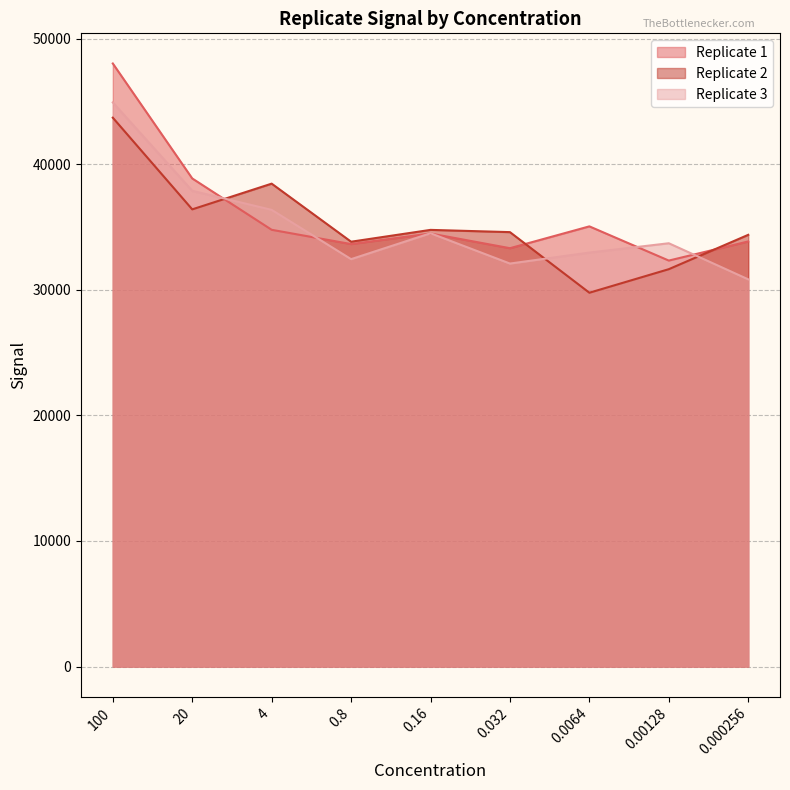

At 100, list the series in order from smallest to largest.

Replicate 2, Replicate 3, Replicate 1